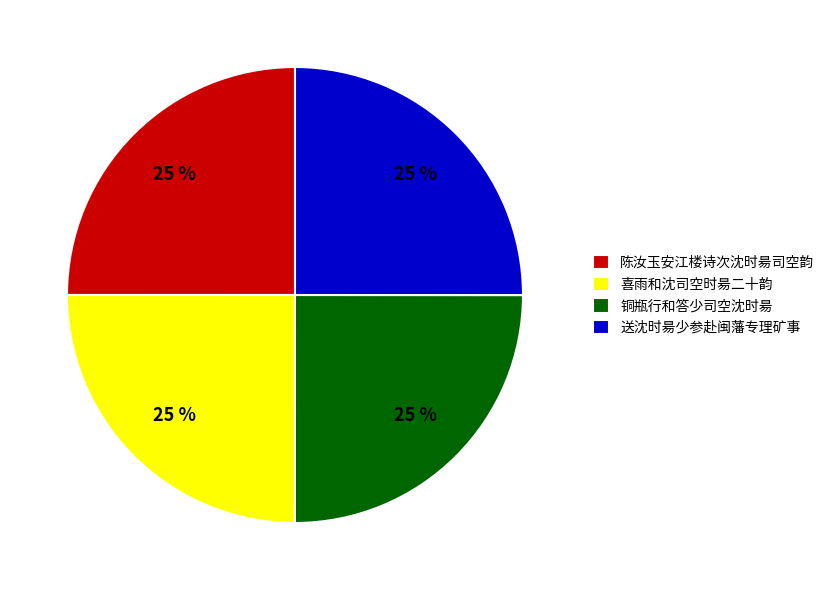

To the nearest percent, what is the average slice percentage?

25%